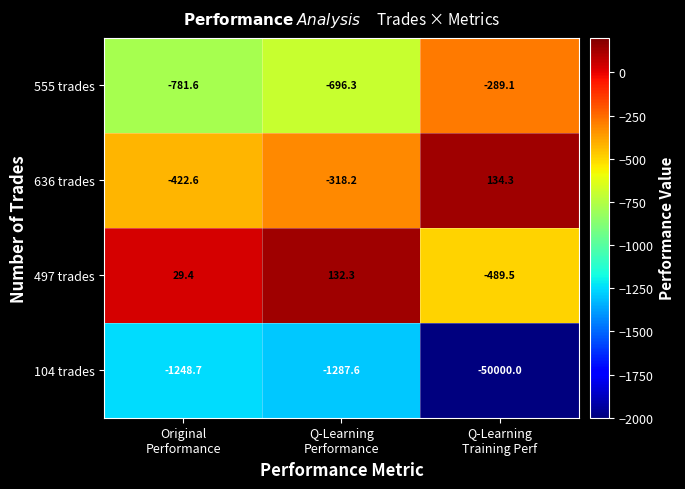

What is the smallest value displayed?

-50000.0